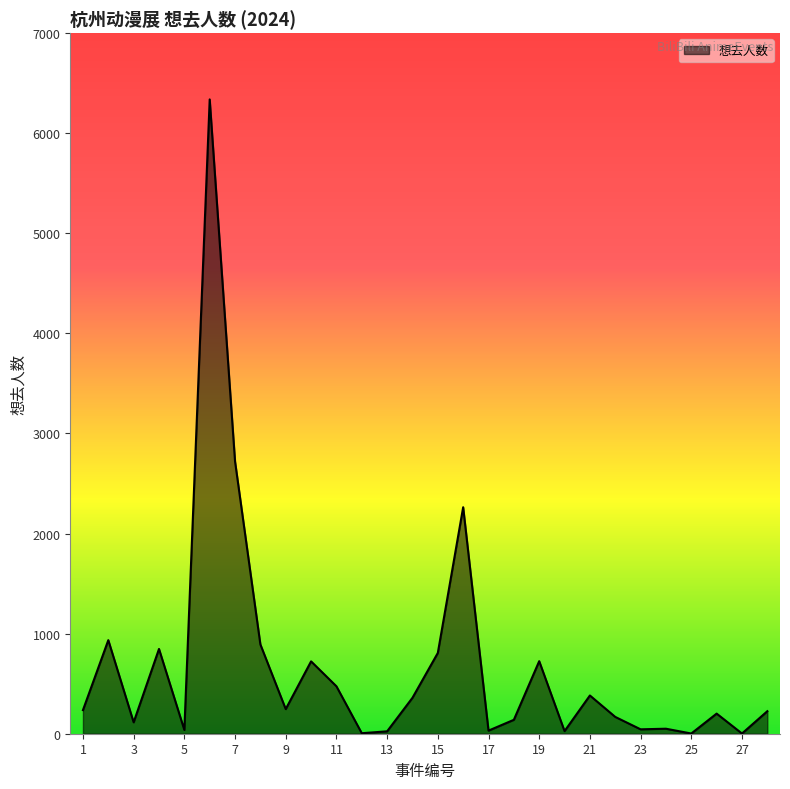

What is the greatest value displayed?

6338